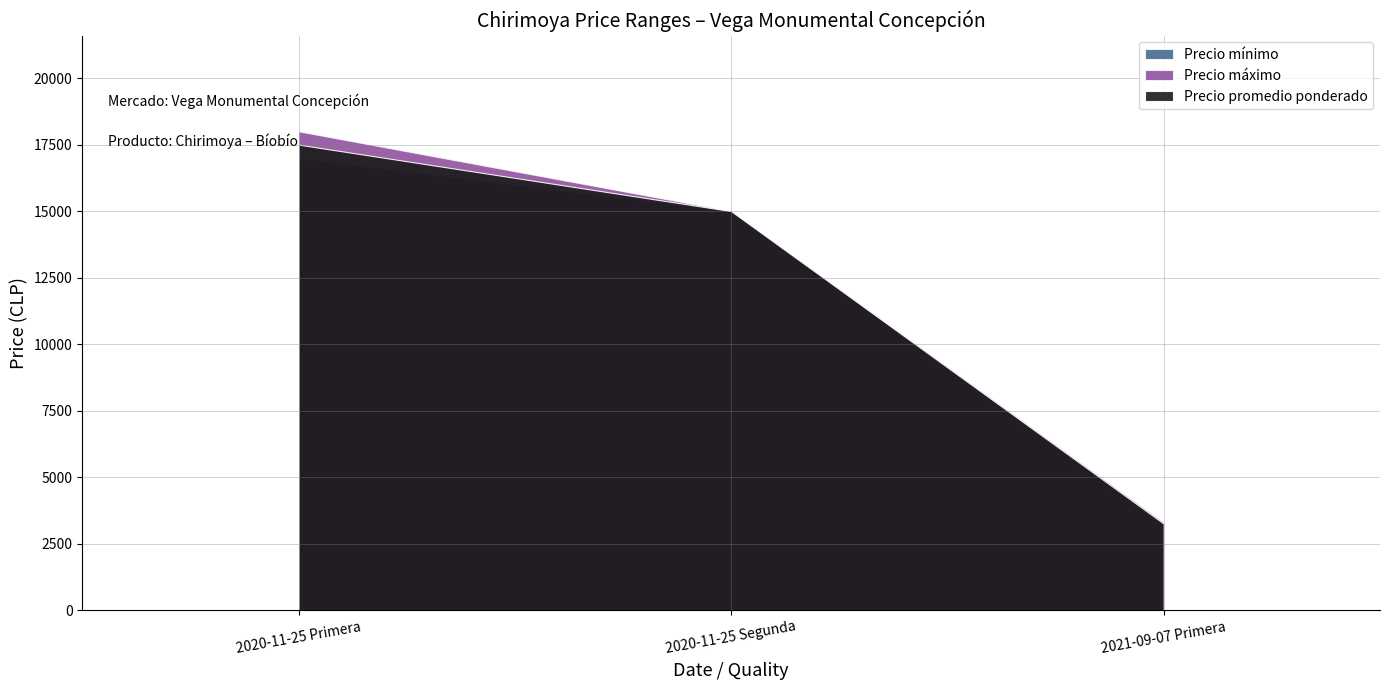

Count the Precio máximo values in the range 3300 to 18000.

3